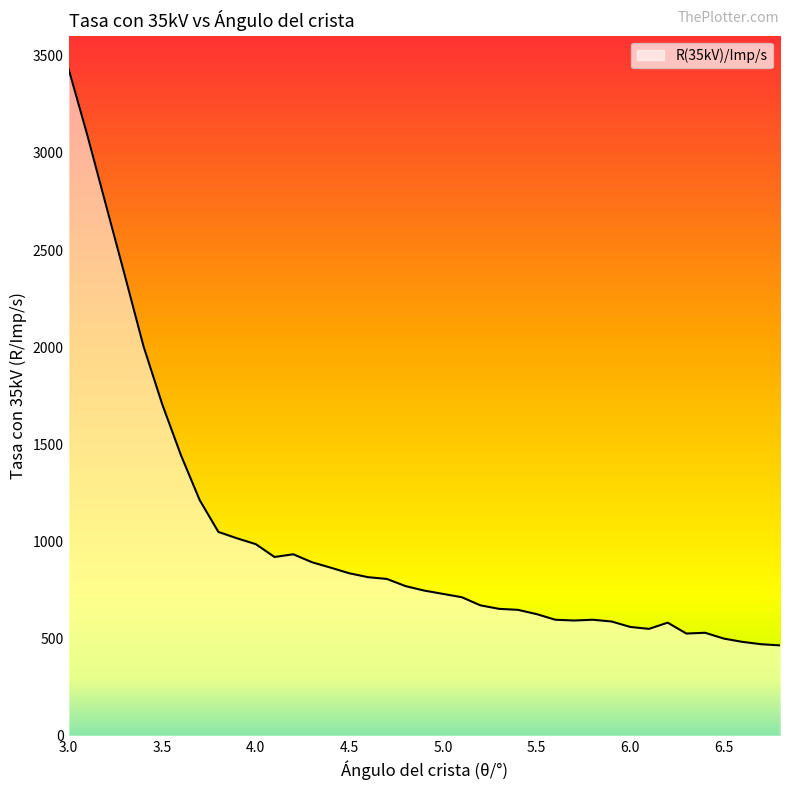

What is the greatest value displayed?

3432